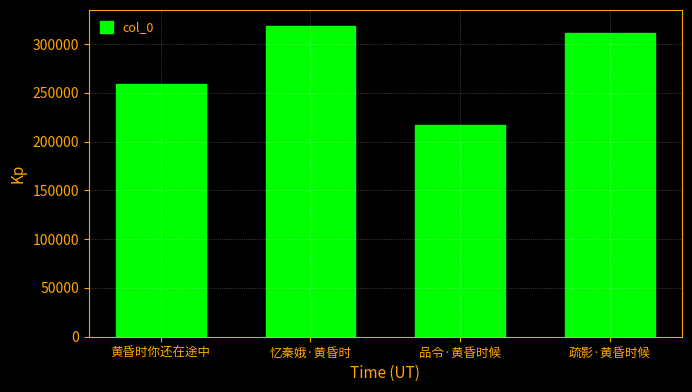

What is the maximum value shown in the chart?

319139